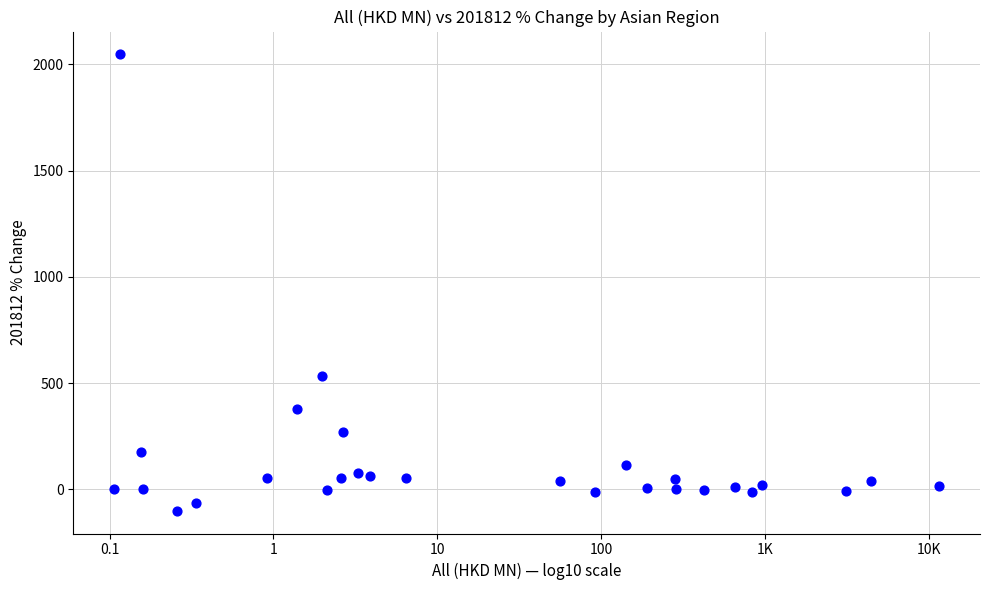

What is the range of Y values (max minus min)?

2146.4